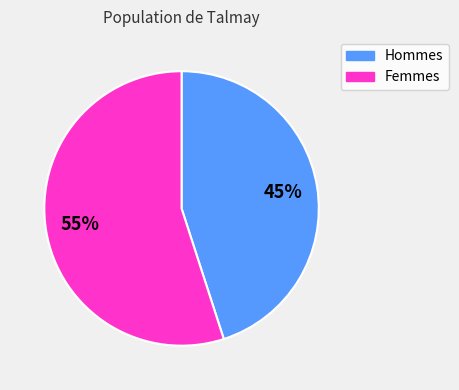

To the nearest percent, what is the difference between the largest and smallest slice percentages?

10%